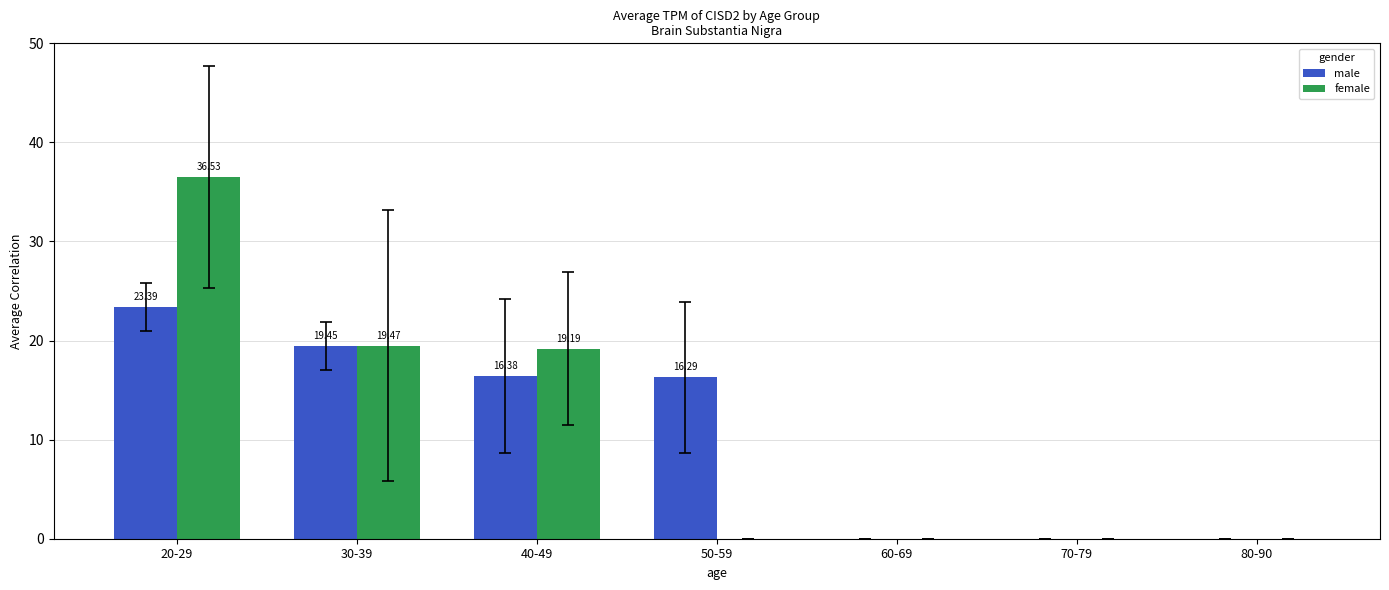

Is the value of female at 40-49 greater than the value of male at 70-79?

Yes